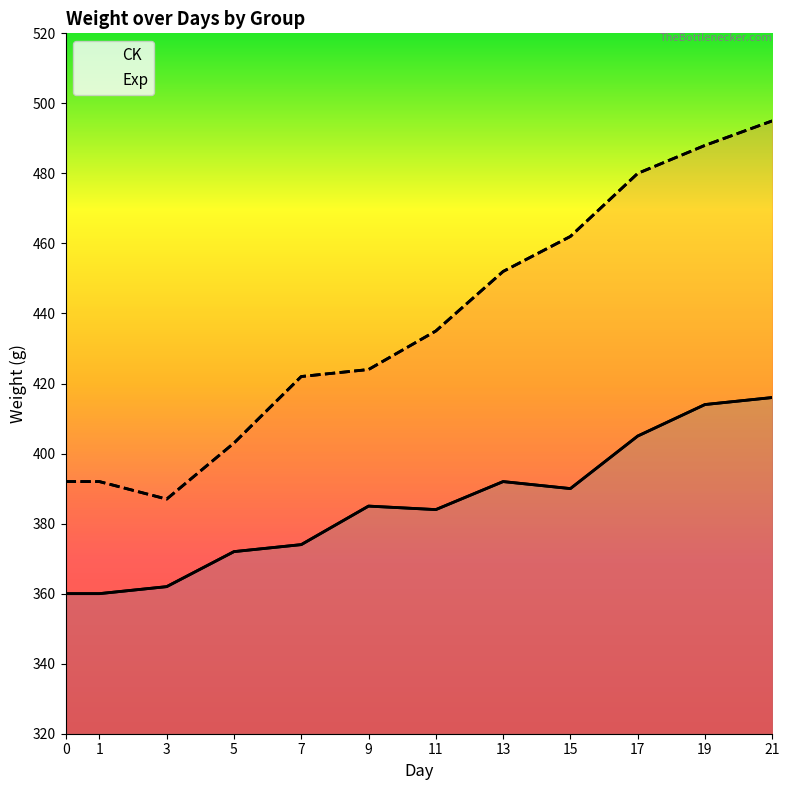

At which label is Exp mean weight closest to 441?

11